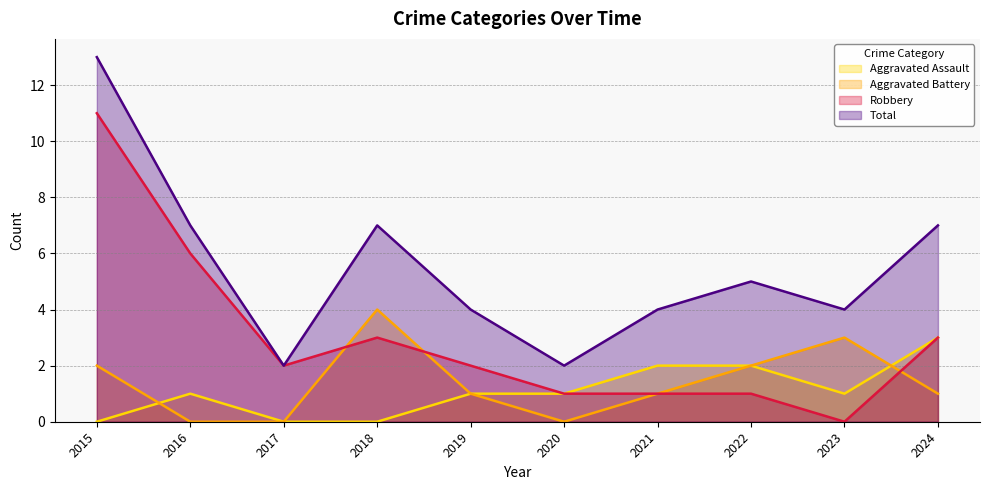

Reading right to left, extract all data points from this chart.

Aggravated Assault: 2024=3	2023=1	2022=2	2021=2	2020=1	2019=1	2018=0	2017=0	2016=1	2015=0
Aggravated Battery: 2024=1	2023=3	2022=2	2021=1	2020=0	2019=1	2018=4	2017=0	2016=0	2015=2
Robbery: 2024=3	2023=0	2022=1	2021=1	2020=1	2019=2	2018=3	2017=2	2016=6	2015=11
Total: 2024=7	2023=4	2022=5	2021=4	2020=2	2019=4	2018=7	2017=2	2016=7	2015=13